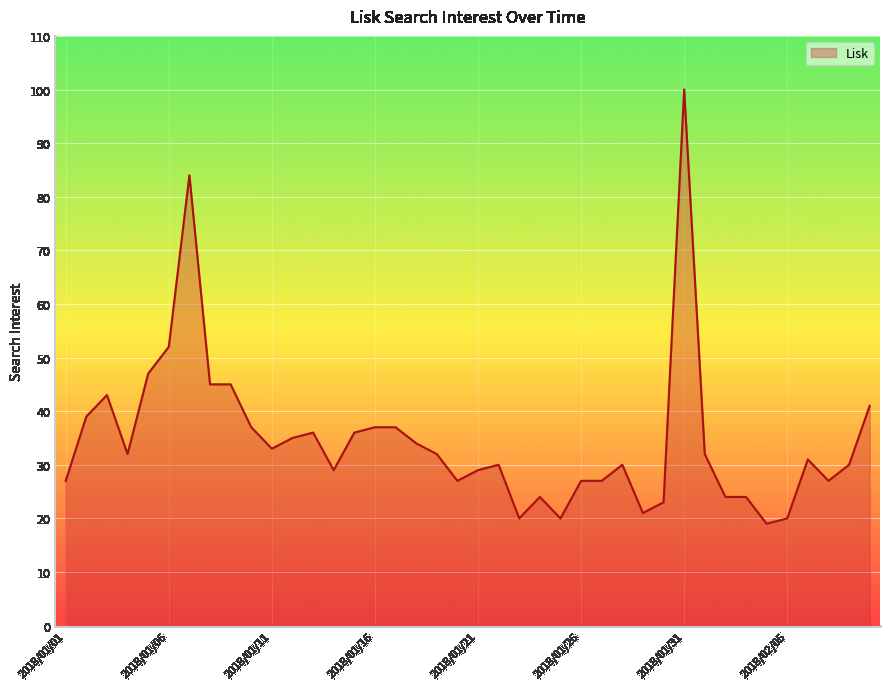

Does the chart have visible grid lines?

Yes